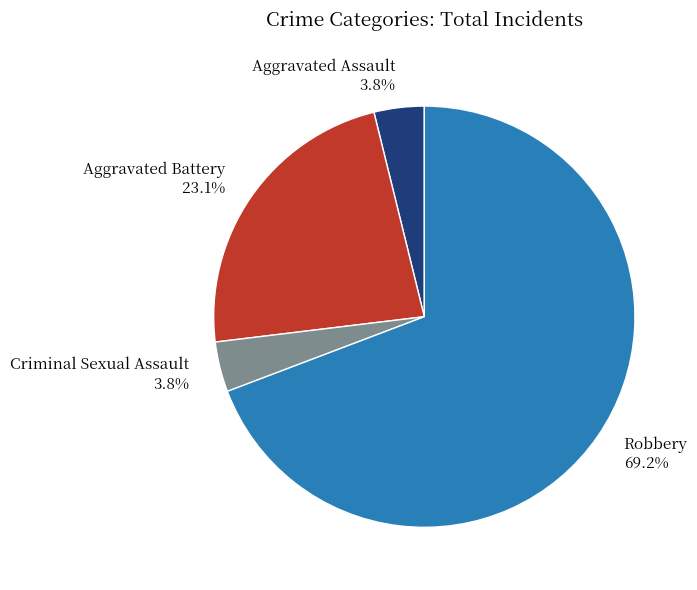

To the nearest percent, what is the combined percentage of Aggravated Battery and Robbery?

92%